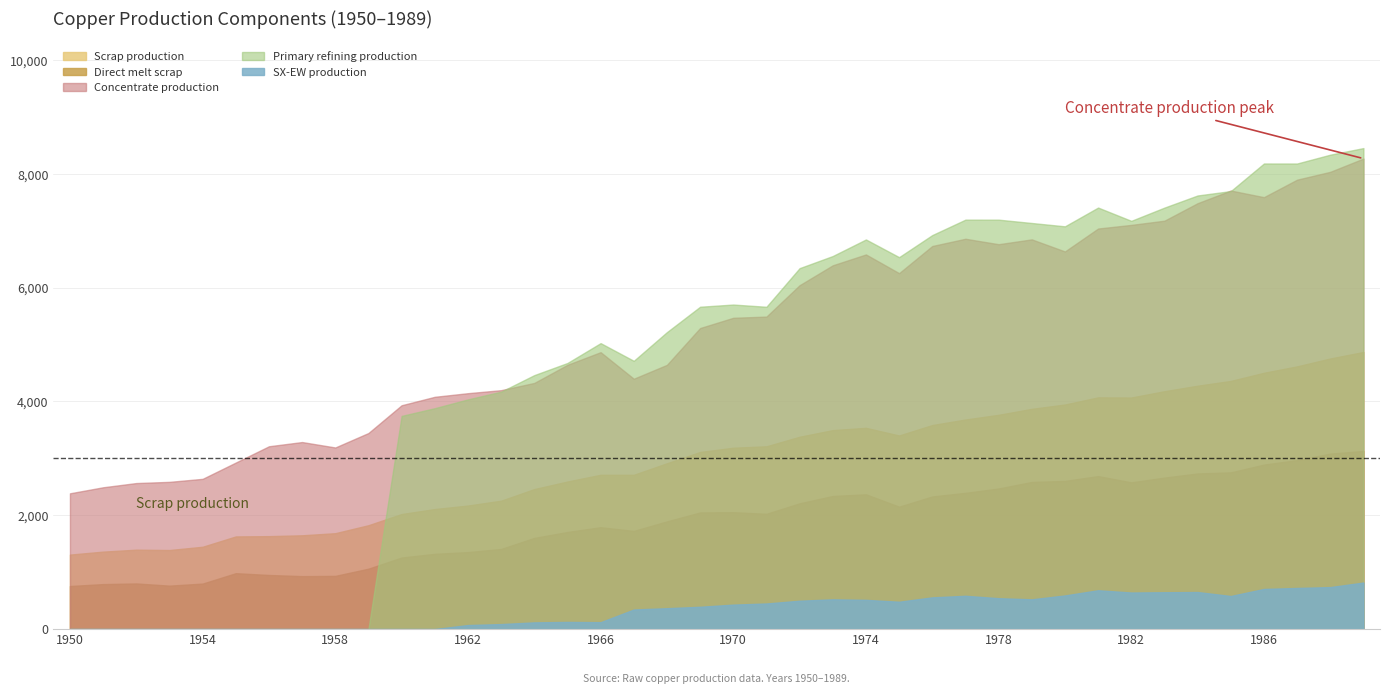

At 1959, list the series in order from largest to smallest.

Concentrate production, Scrap production, Direct melt scrap, SX-EW production, Primary refining production